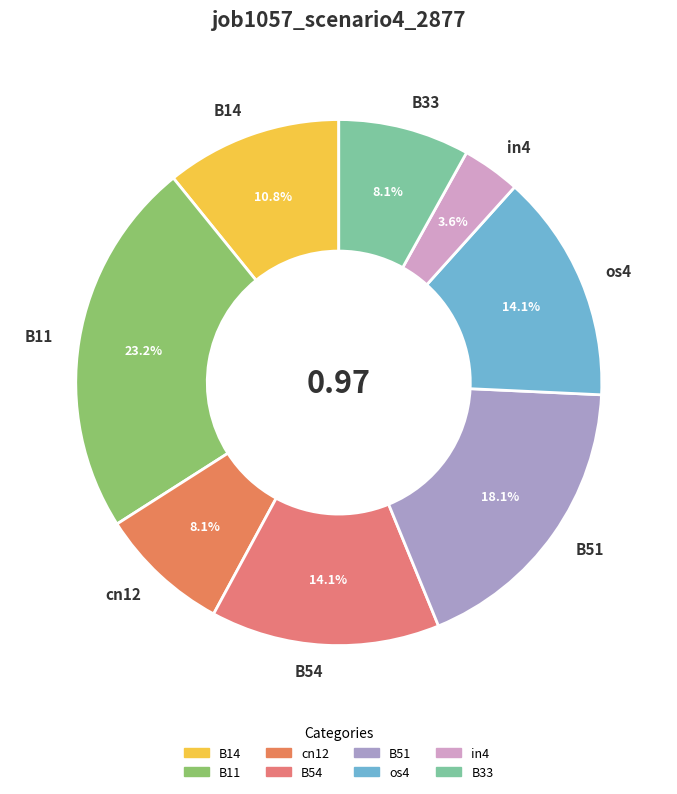

Is it true that B51 is 18% of the pie?

True